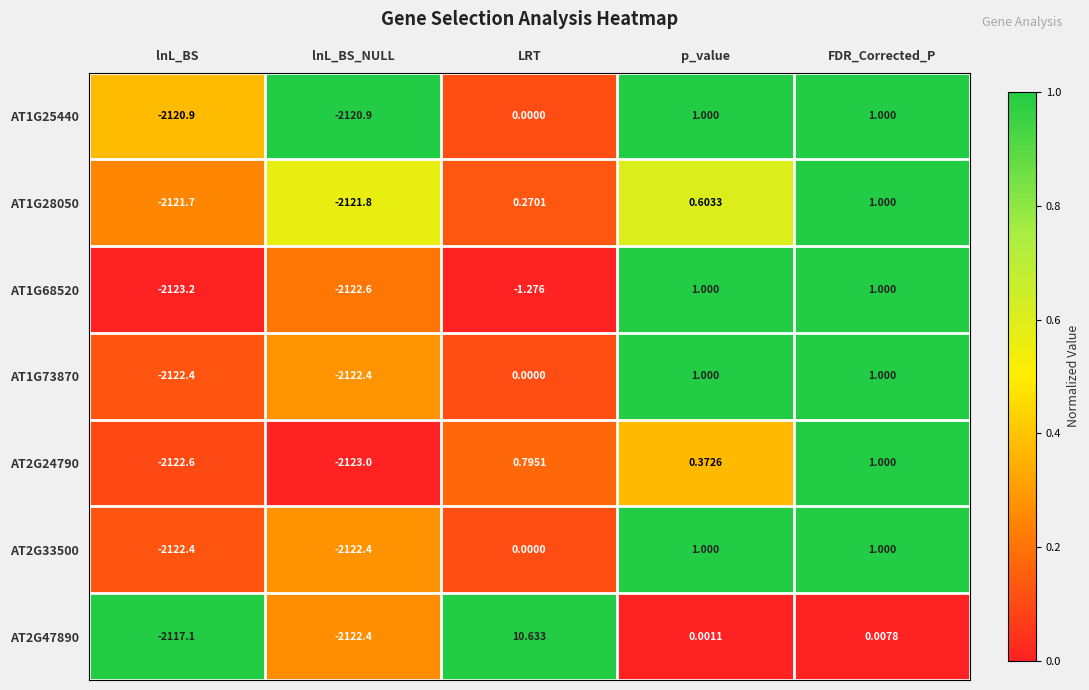

List the labels in order of AT2G24790 value, largest first.

FDR_Corrected_P, LRT, p_value, lnL_BS, lnL_BS_NULL